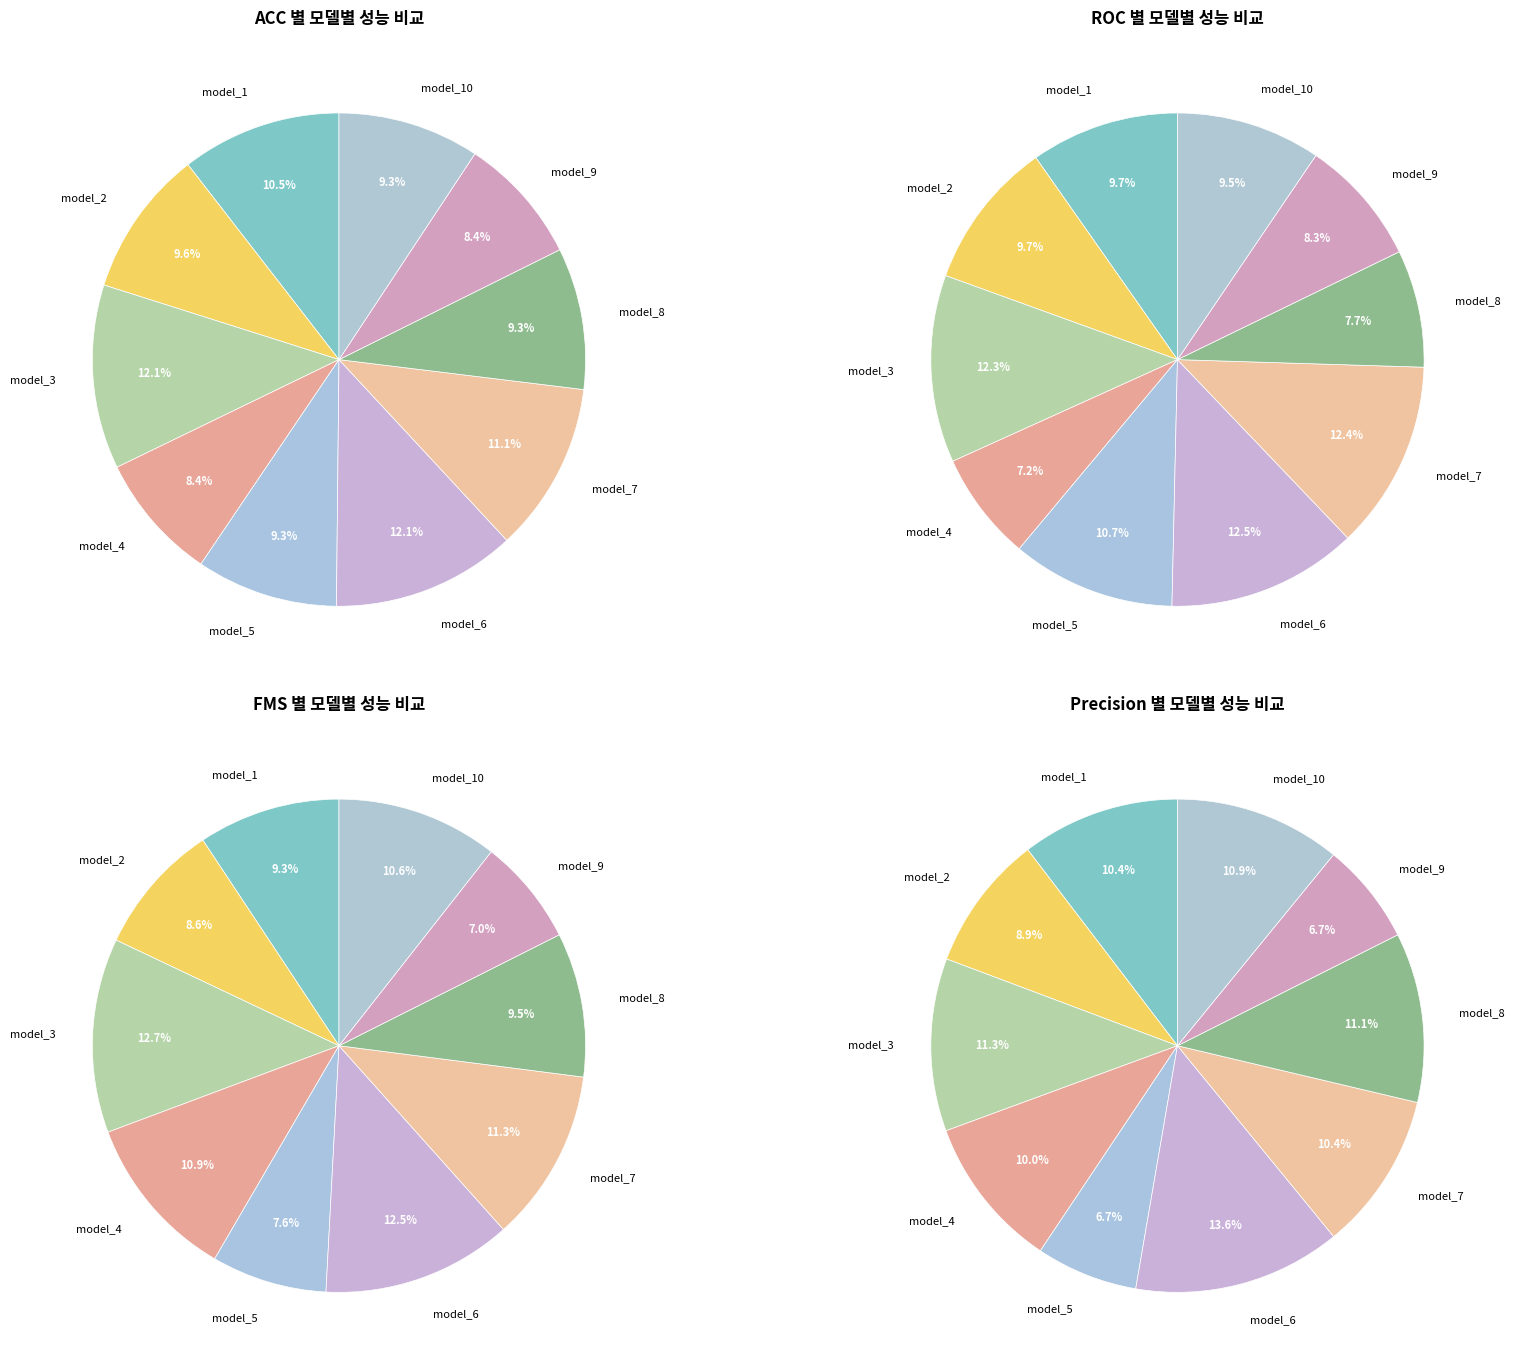

Which series has the widest spread of values?

precision